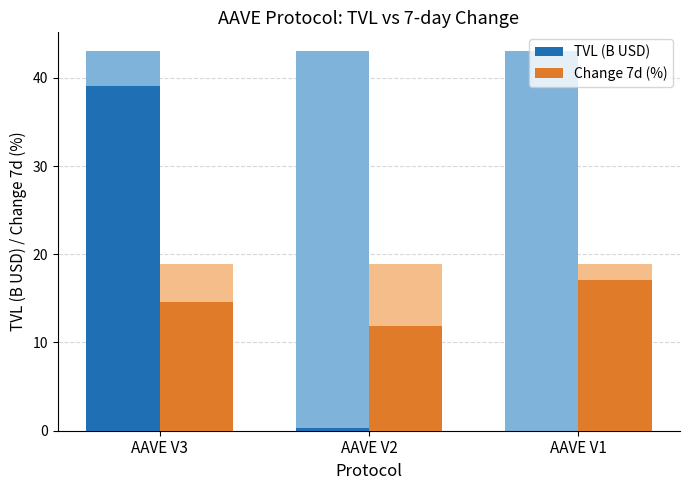

What is the sum of all TVL (B USD) values?

39.5